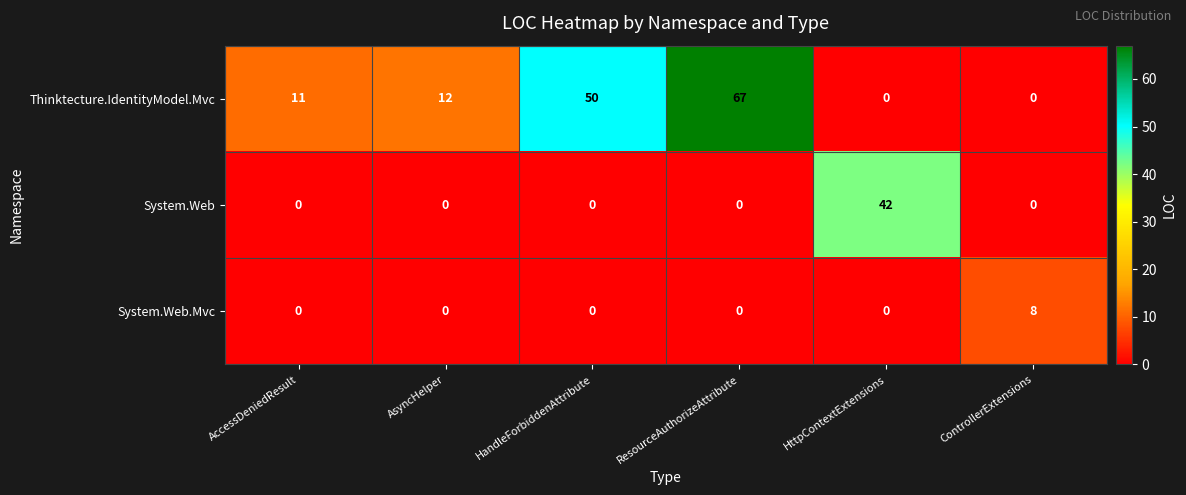

Rank the series by their maximum value, from lowest to highest.

System.Web.Mvc, System.Web, Thinktecture.IdentityModel.Mvc